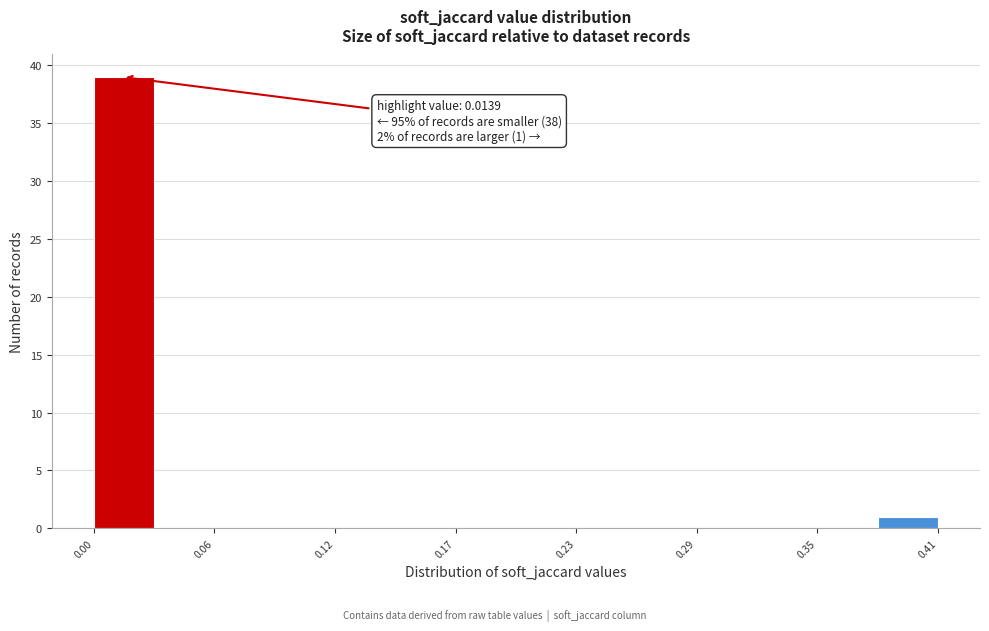

Around what value on the x-axis is the tallest bar? Give the approximate position of its centre, as read against the axis.

0.01